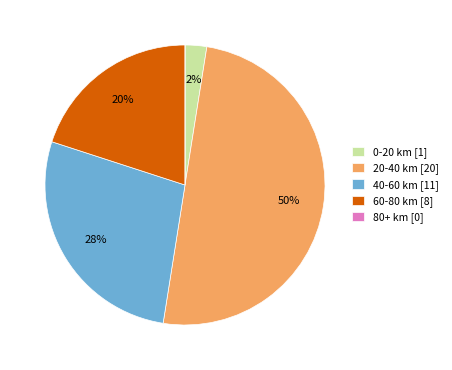

The 0-20 km [1] slice represents 12% of the pie. True or false?

False